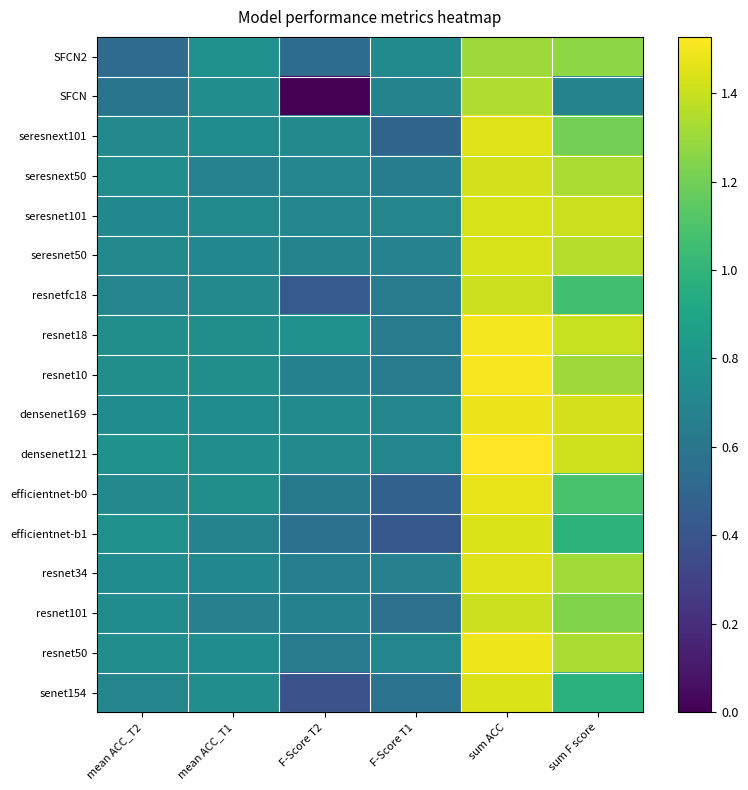

Which category has the lowest value across all series?

F-Score T2